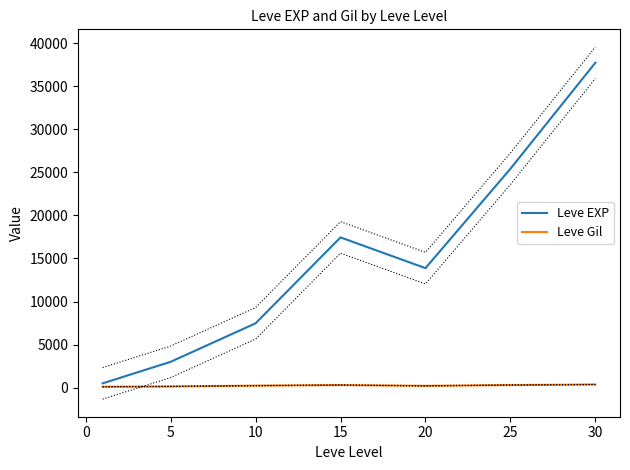

Is the value of Leve Gil at 25 greater than the value of Leve EXP at 20?

No